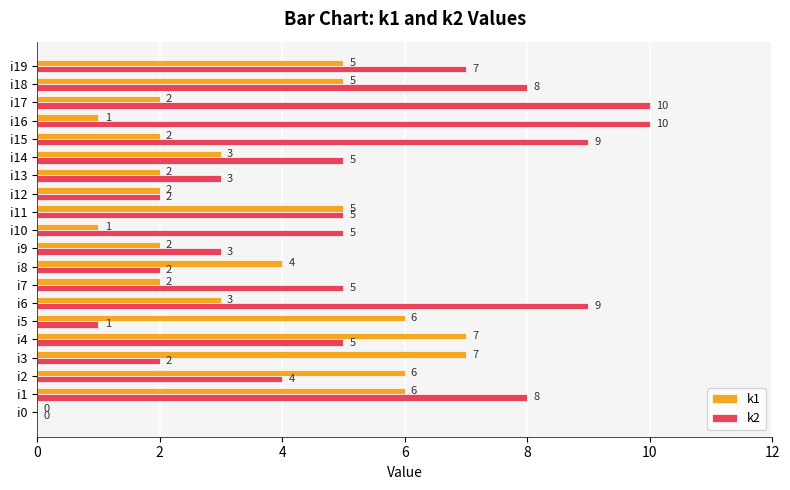

What is the approximate value of k2 at i17, to the nearest 5?

10